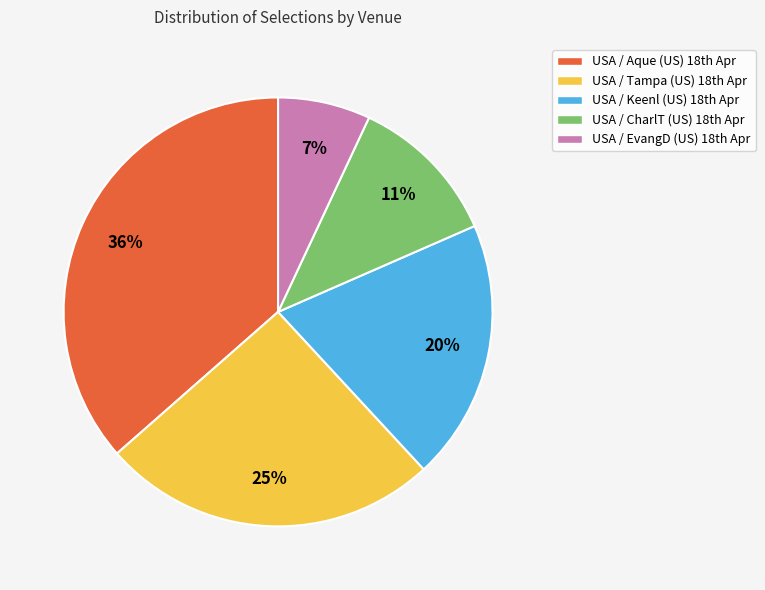

Is there a majority slice in this chart?

No